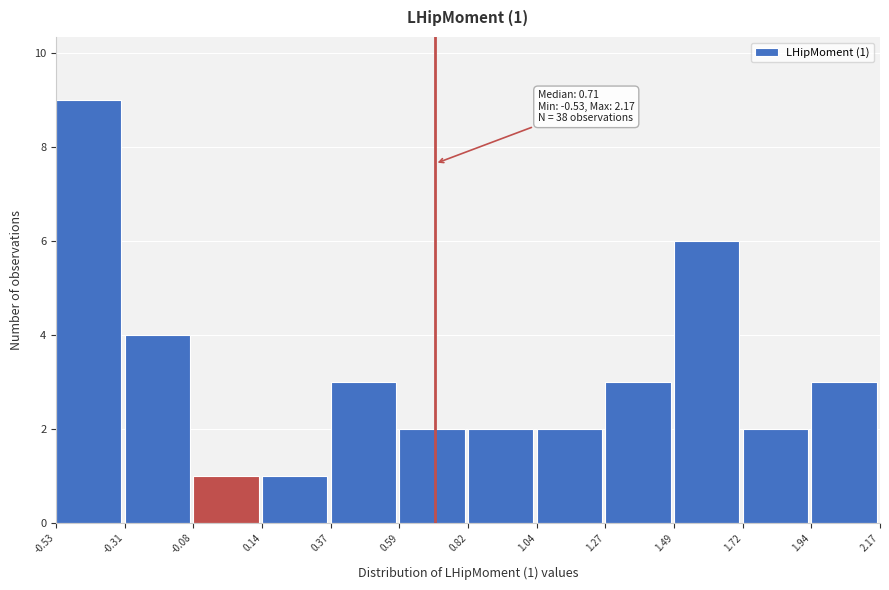

Which range on the x-axis has the tallest bar?

-0.53 to -0.31